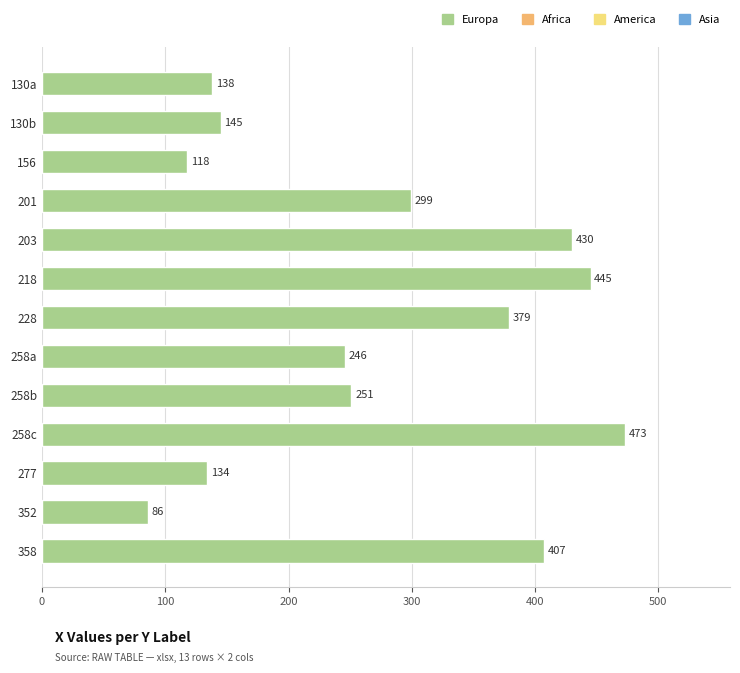

Reading top to bottom, transcribe all the data shown in this chart.

138	145	118	299	430	445	379	246	251	473	134	86	407